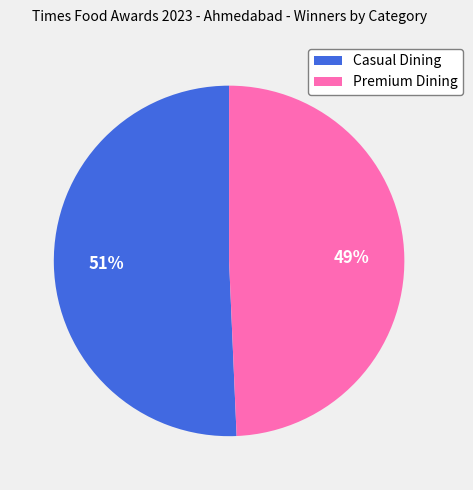

Which category has the smallest portion of the pie?

Premium Dining